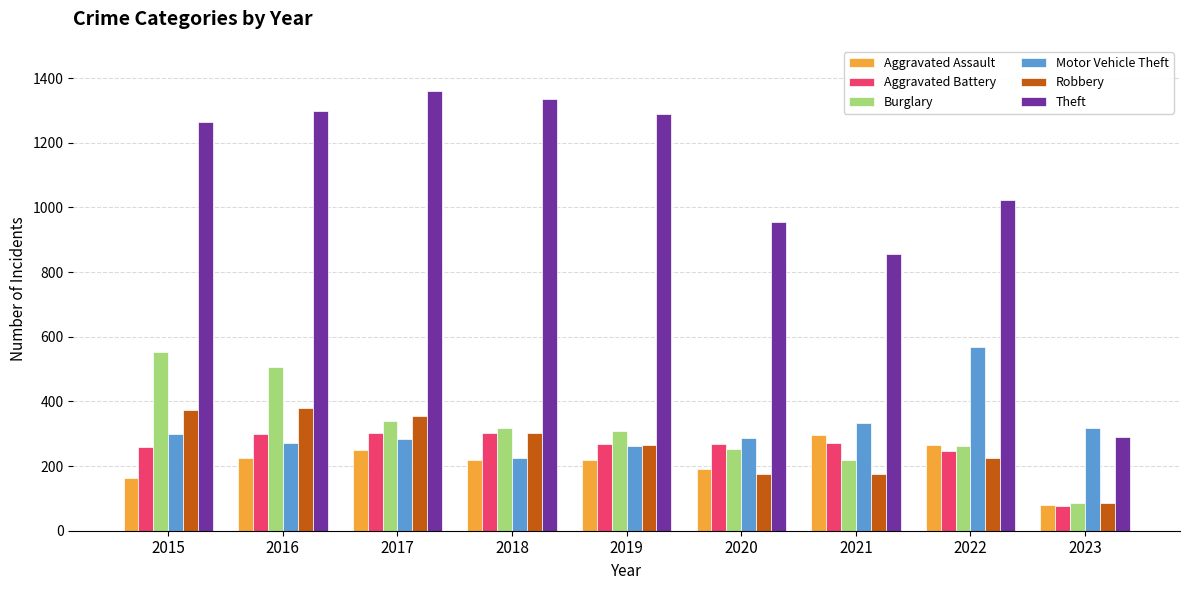

What is the sum of the Theft values at 2018 and 2019?

2625